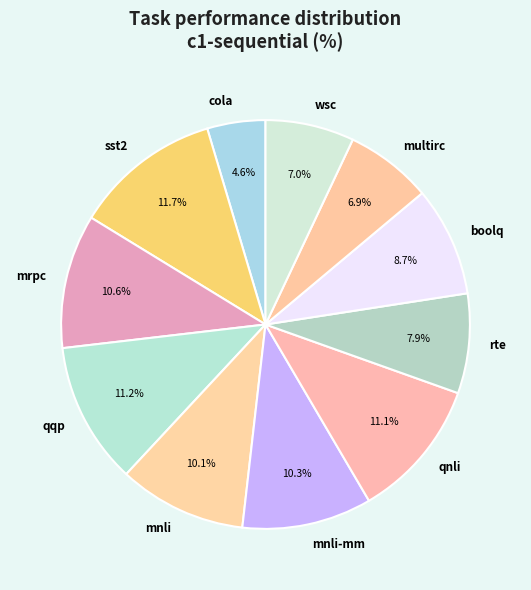

Combined, what portion of the pie is cola and multirc?

11.5%